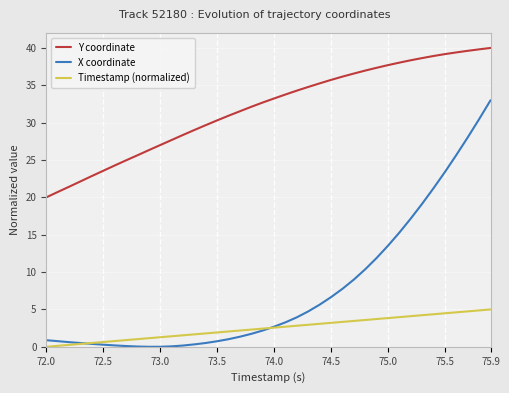

What is the maximum value shown in the chart?

40.0